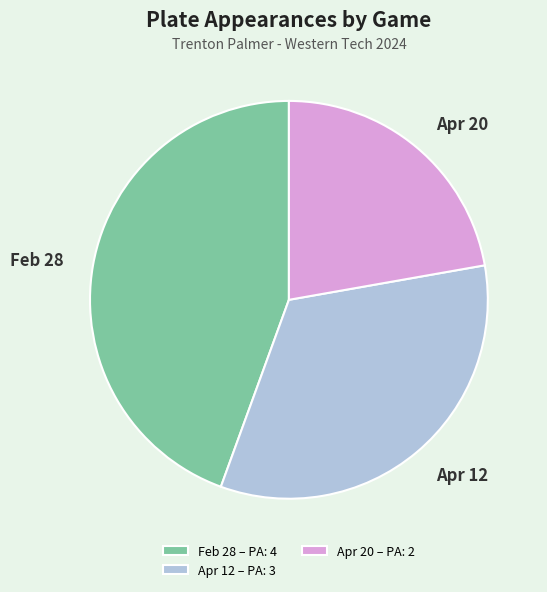

Count the number of slices in the pie.

3